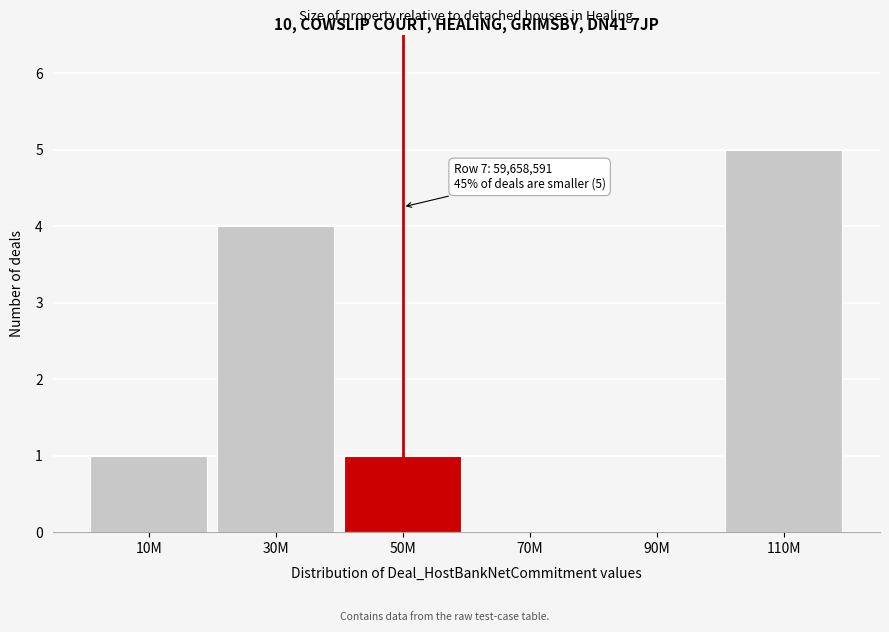

Reading right to left, what are all the values shown in this chart?

110M=5	90M=0	70M=0	50M=1	30M=4	10M=1